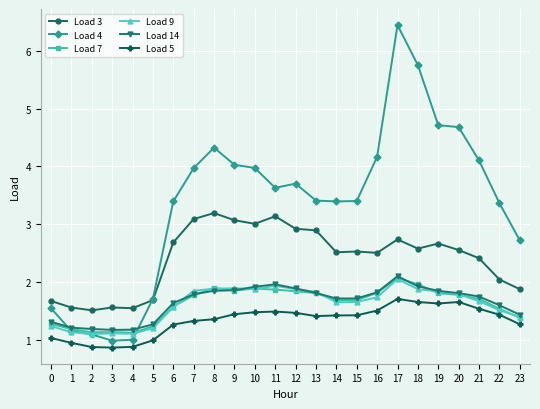

Where is the first local maximum for Load 4?

8